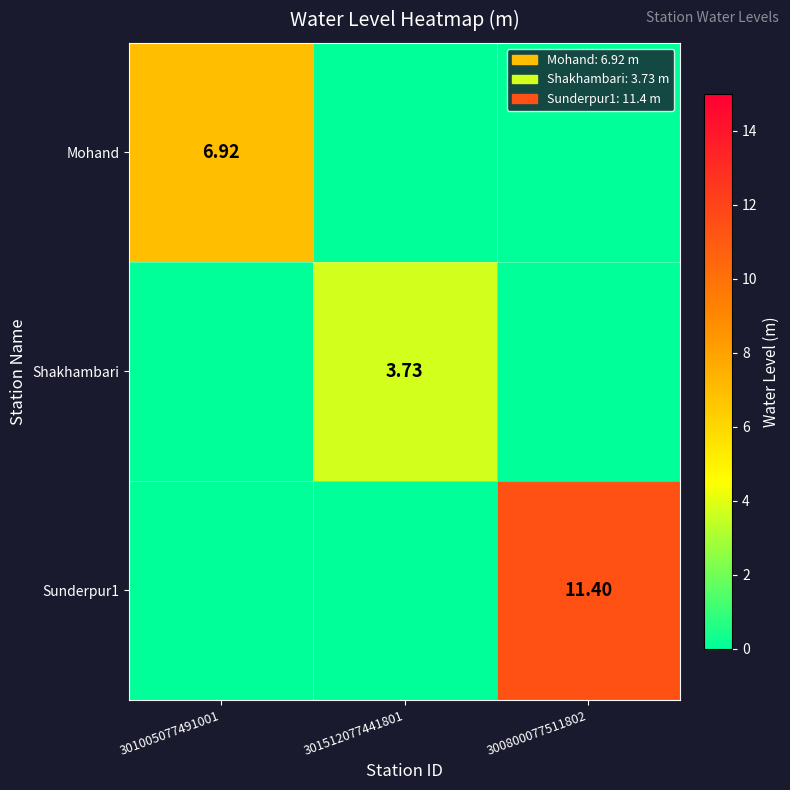

Which series has the widest spread of values?

Sunderpur1